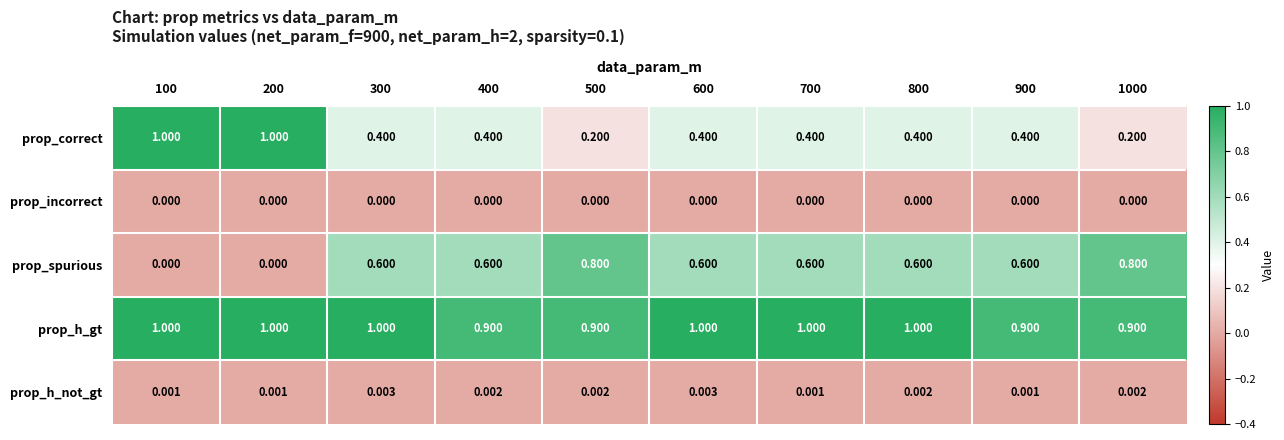

Which series changed the most between 300 and 900?

prop_h_gt